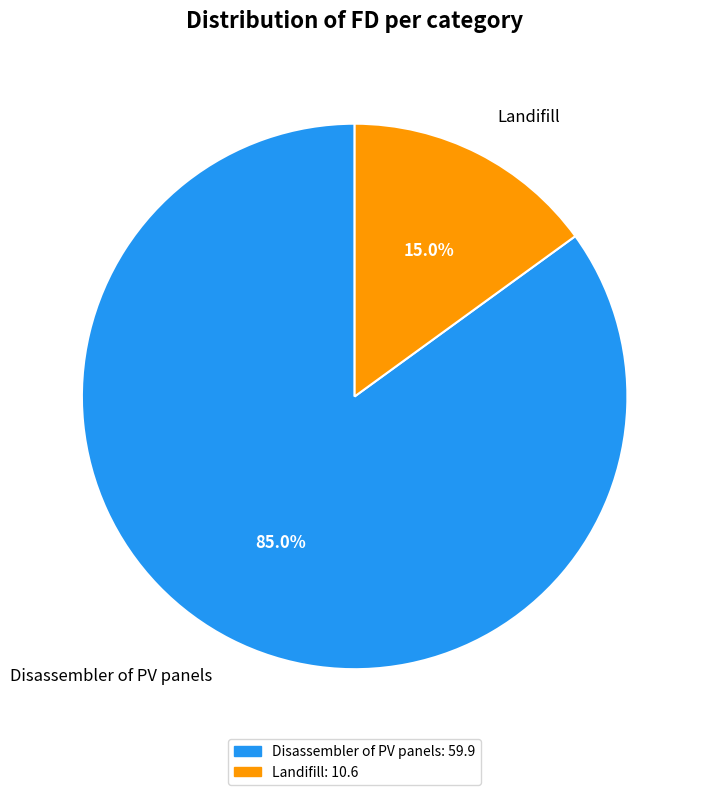

To the nearest percent, what is the combined percentage of Disassembler of PV panels and Landifill?

100%